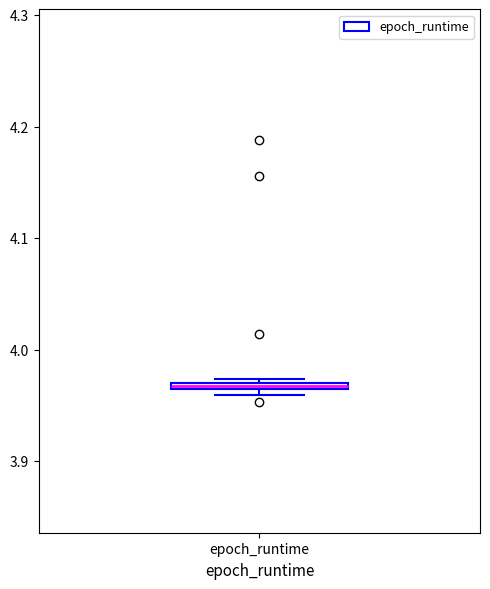

Where is the lower edge of the box for epoch_runtime on the y-axis? The values are not printed on the chart, so give them approximately, as read against the axis.

3.96